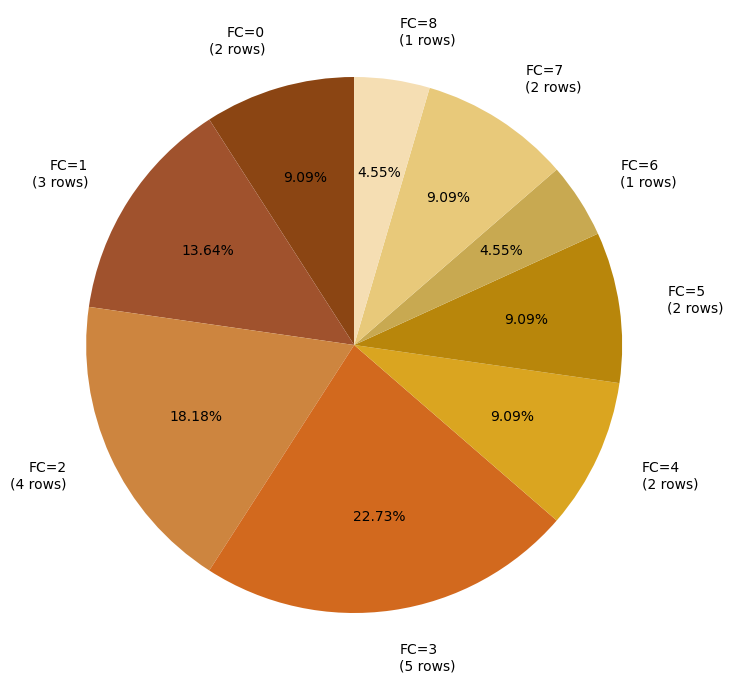

Combined, do FC=4 (2 rows) and FC=6 (1 rows) account for over 50%?

No